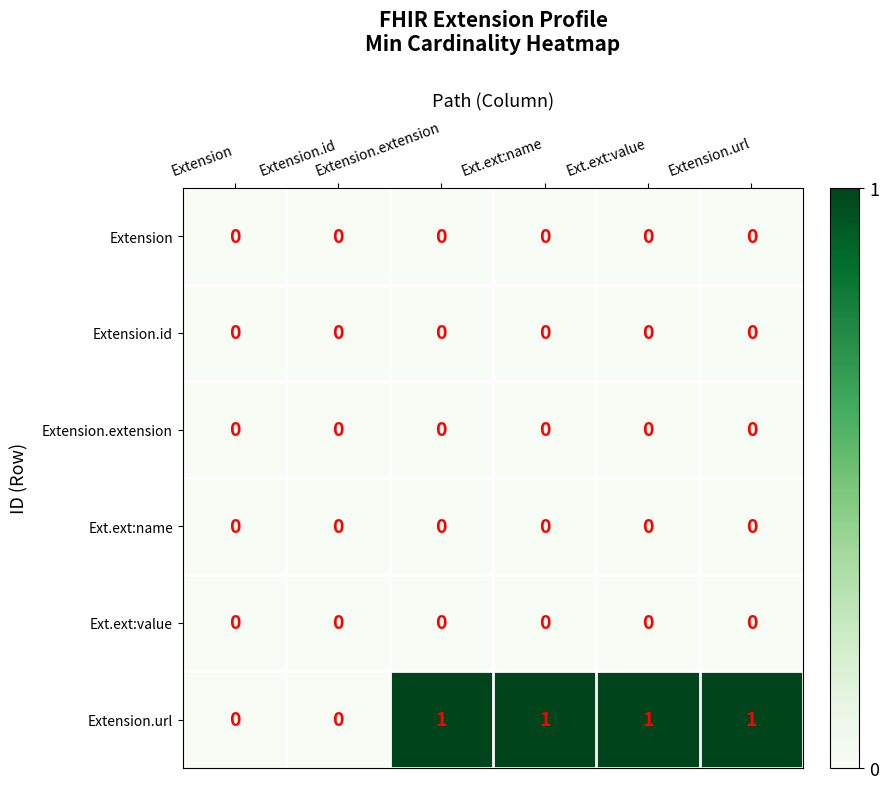

How many data points does each series have?

6